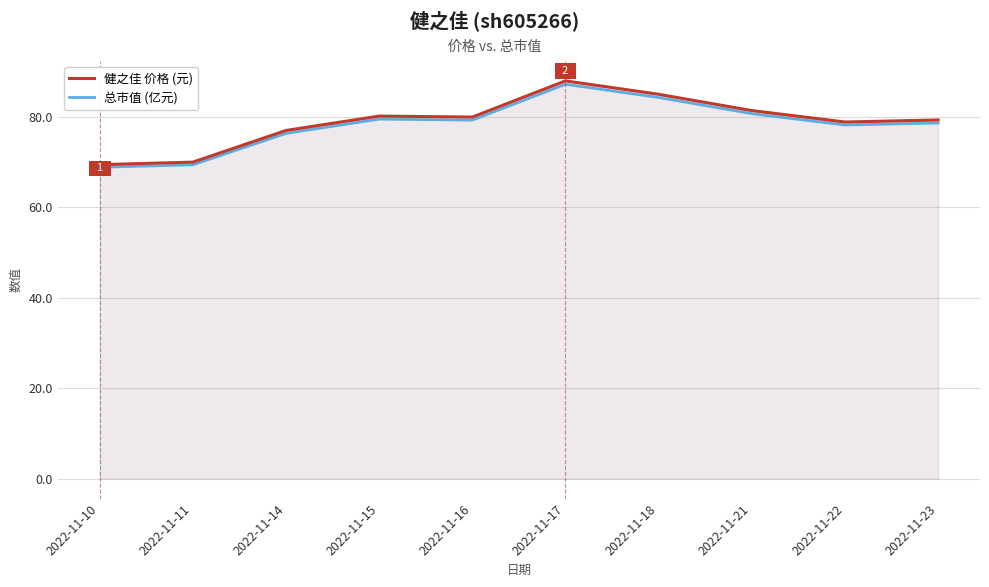

Does the chart display data point markers on the line(s)?

No